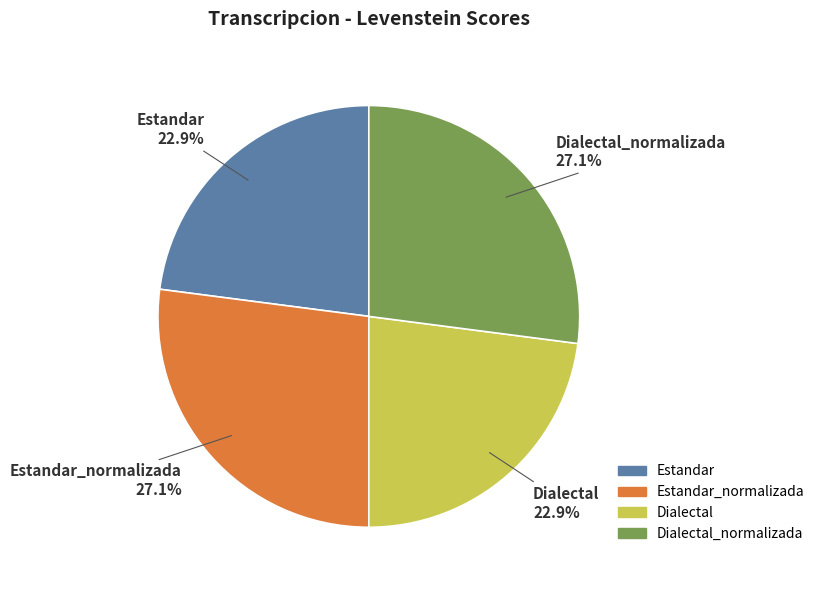

Is there any slice that represents more than half of the pie?

No